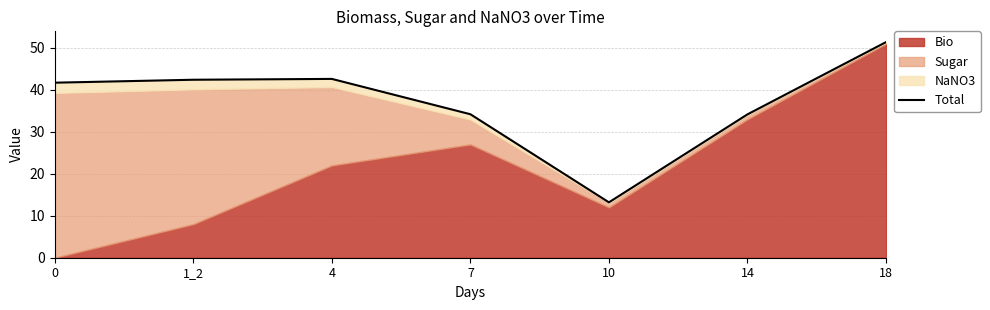

Where is the first local maximum?

4